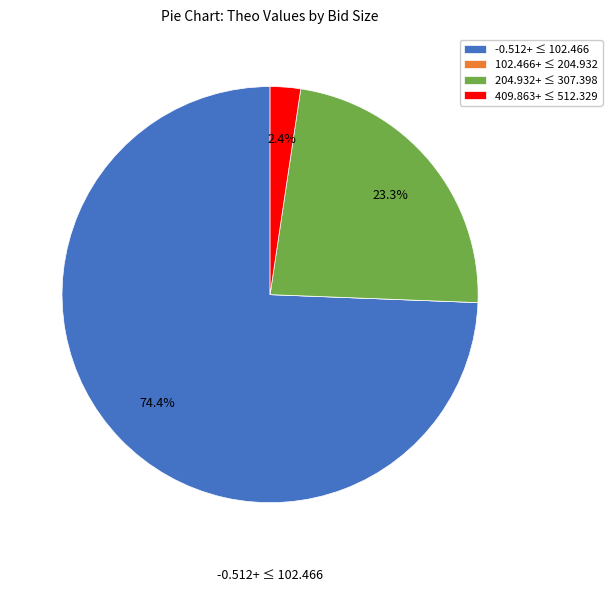

Does any single category account for the majority?

Yes